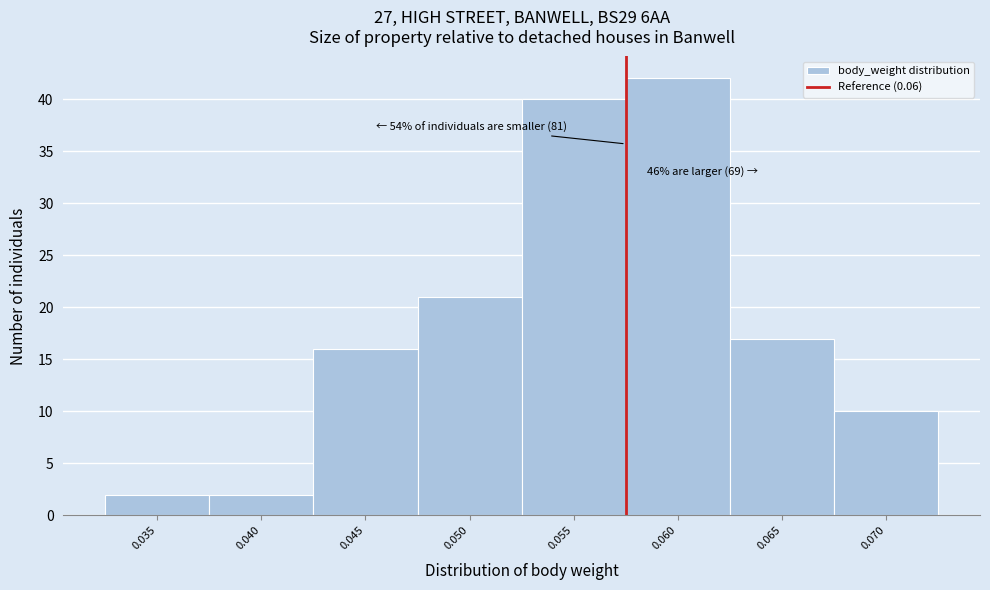

Reading left to right, what are all the values shown in this chart?

2	2	16	21	40	42	17	10